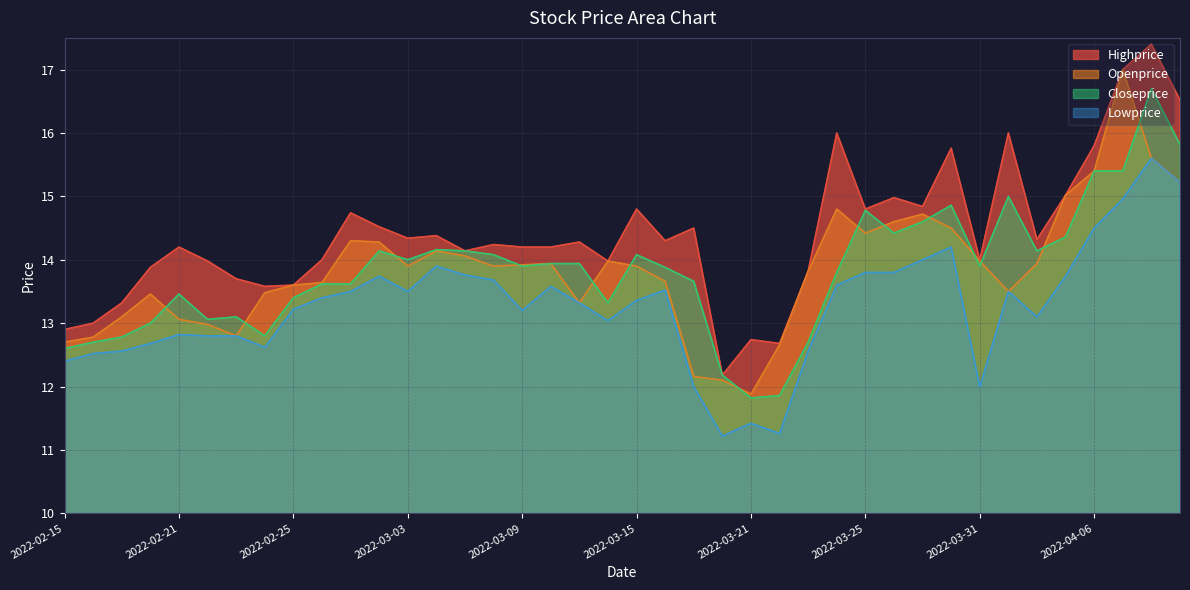

Is it true that Highprice equals 14.2 at 2022-03-09?

True